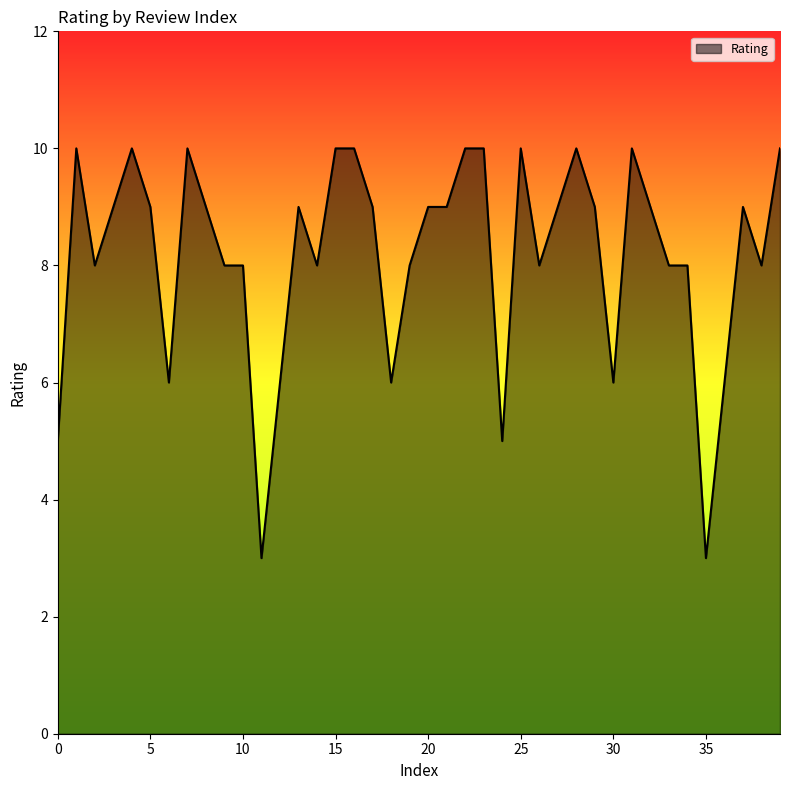

How many values are between 8 and 10?

31